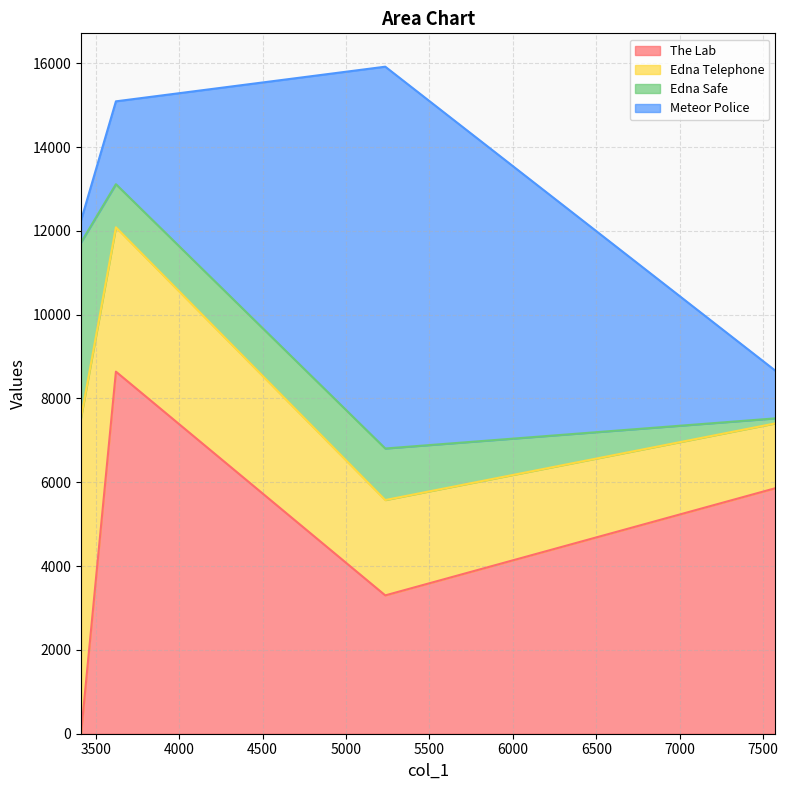

At which category is the sum across all series the highest?

5235